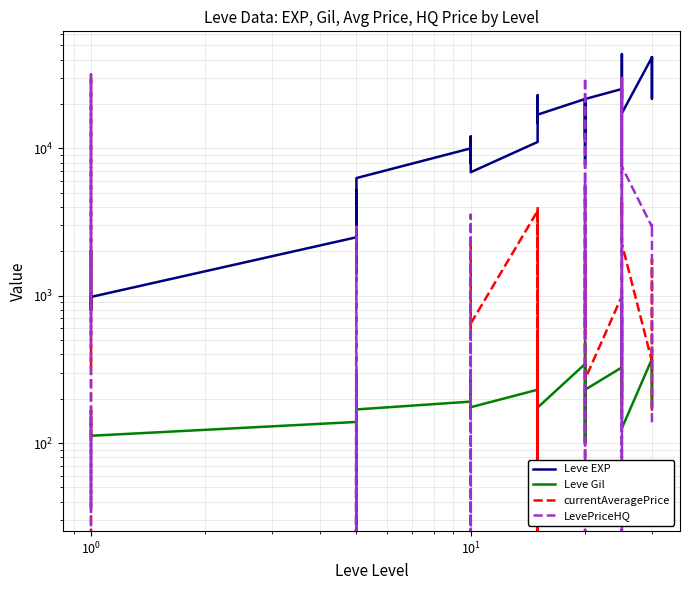

The value of Leve Gil at 20 is 73. True or false?

False